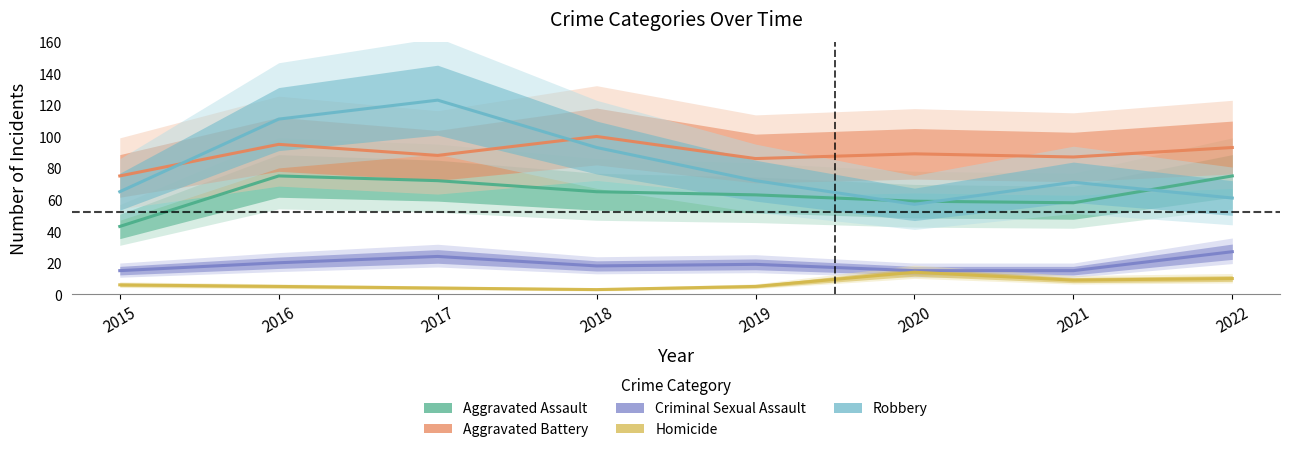

What are all the series names shown in the legend?

Aggravated Assault, Aggravated Battery, Criminal Sexual Assault, Homicide, Robbery